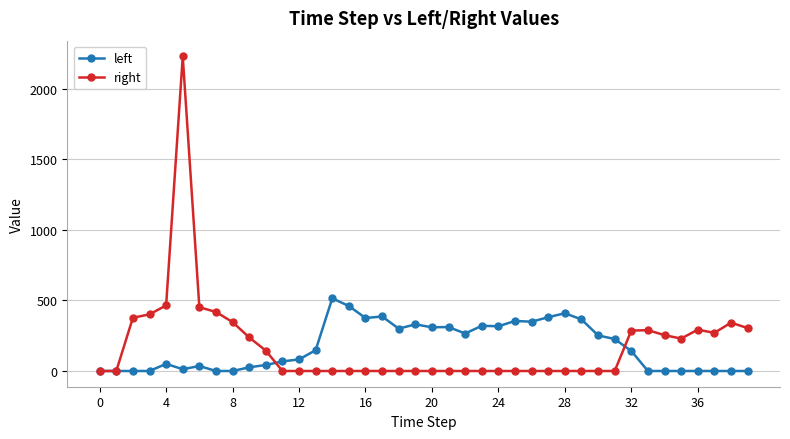

Rank the series by their maximum value, from lowest to highest.

left, right